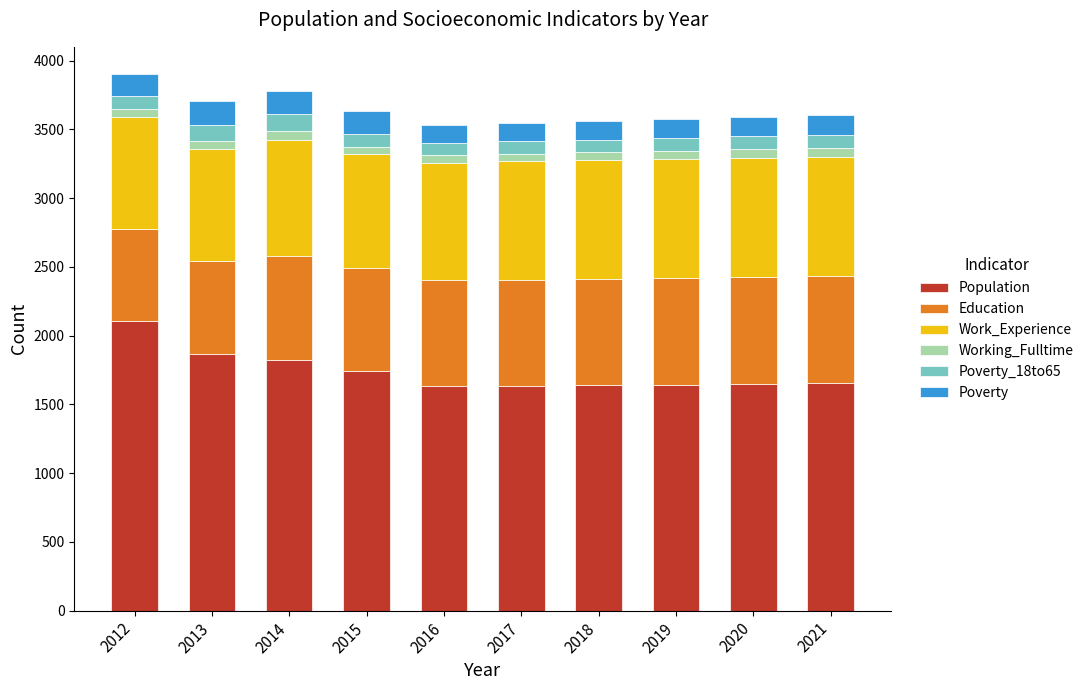

What is the lowest value of the Population series?

1631